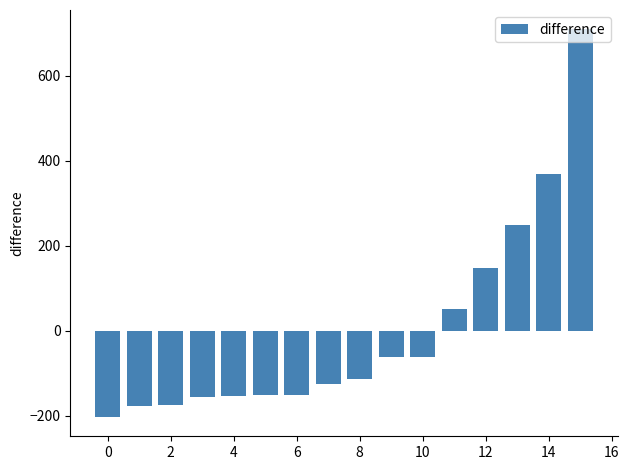

What is the value of the 9th bar from the left?

-113.6